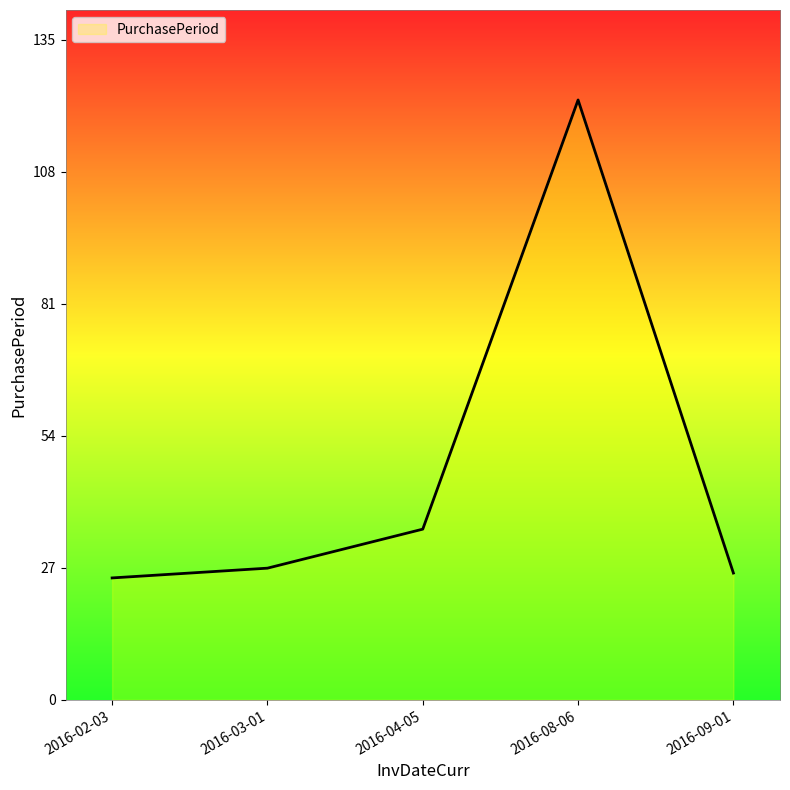

Where is the data nearest to the value 74?

2016-04-05